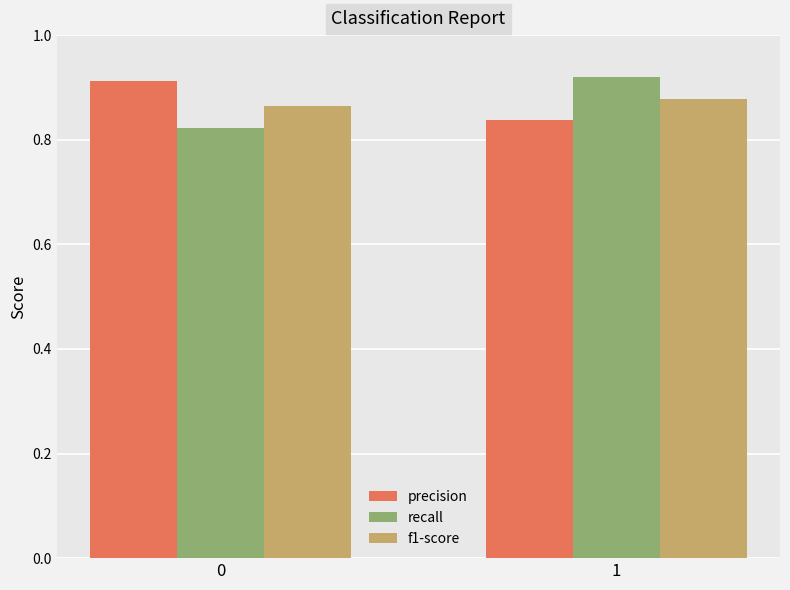

At which category is the sum across all series the highest?

1